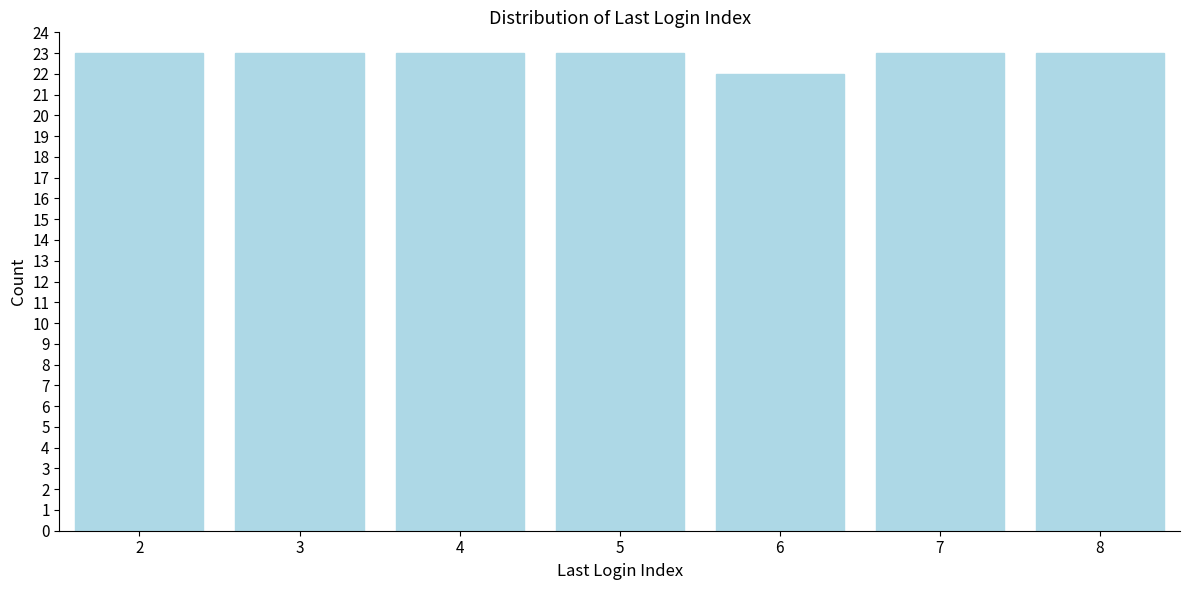

Reading left to right, transcribe all the data shown in this chart.

2=23	3=23	4=23	5=23	6=22	7=23	8=23